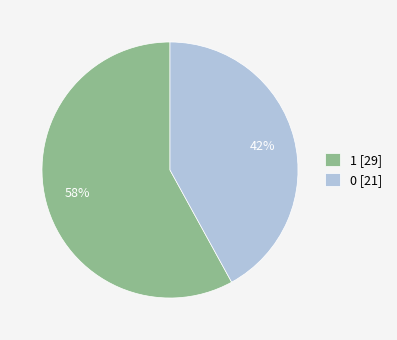

To the nearest percent, what is the difference between the 1 and 0 slice percentages?

16%